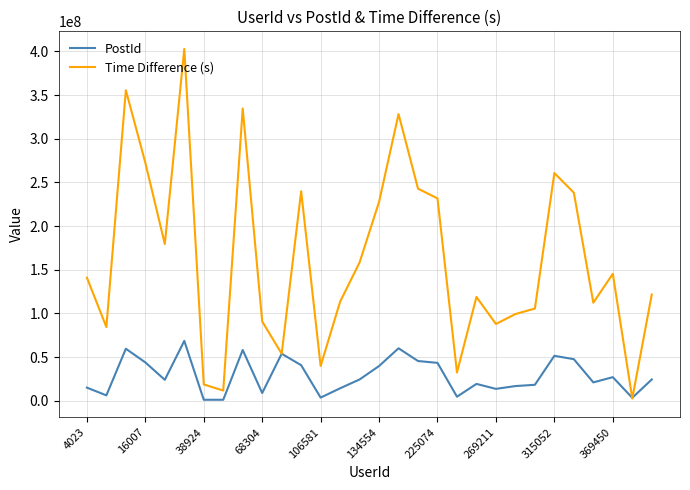

List the series in order of their overall mean, lowest first.

PostId, Time Difference (s)